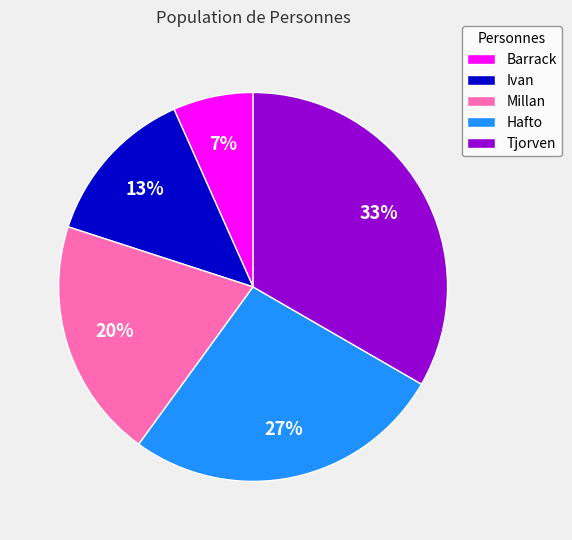

What is the largest slice in the pie chart?

Tjorven